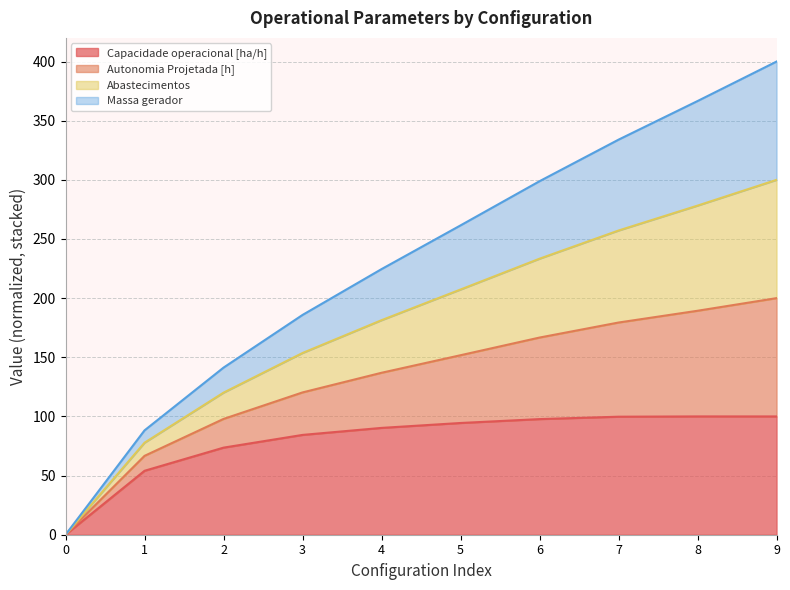

What is the total value across all series at 5?

261.5